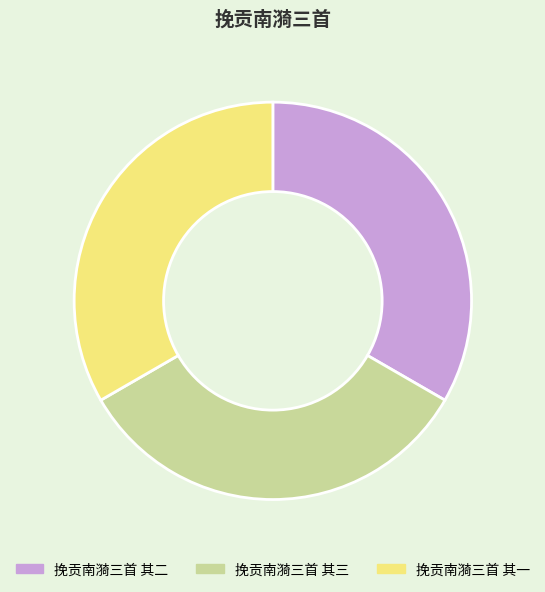

True or false: 挽贡南漪三首 其三 accounts for 33% of the total.

True